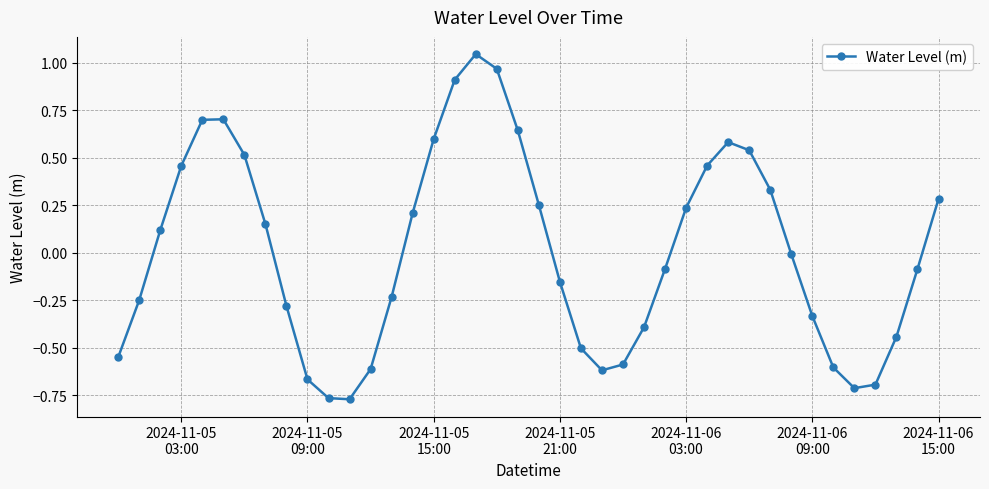

How many interior local valleys (lower than both neighbors) does the data have?

3